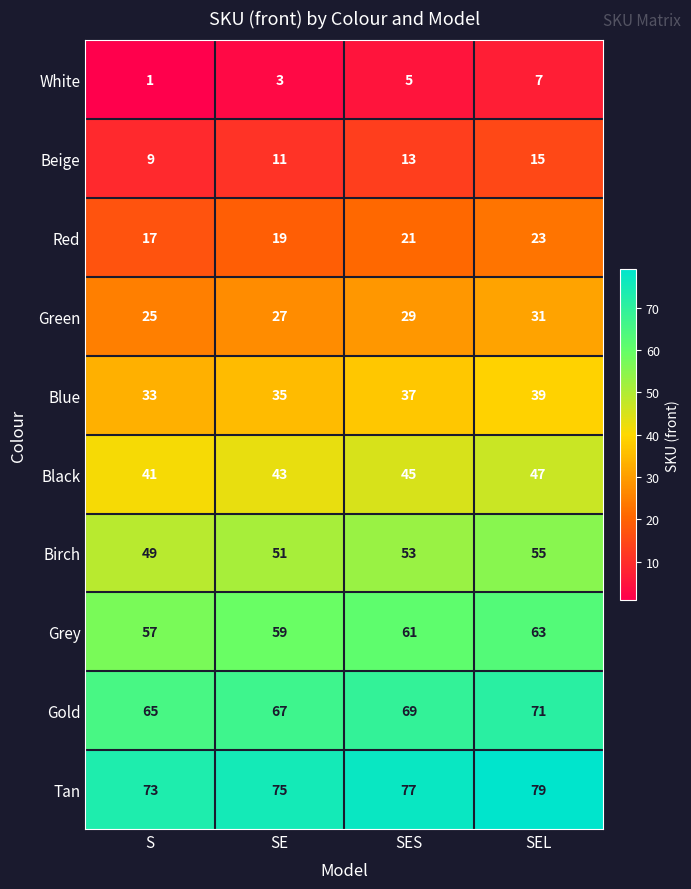

How many data points in Grey are less than 61?

2